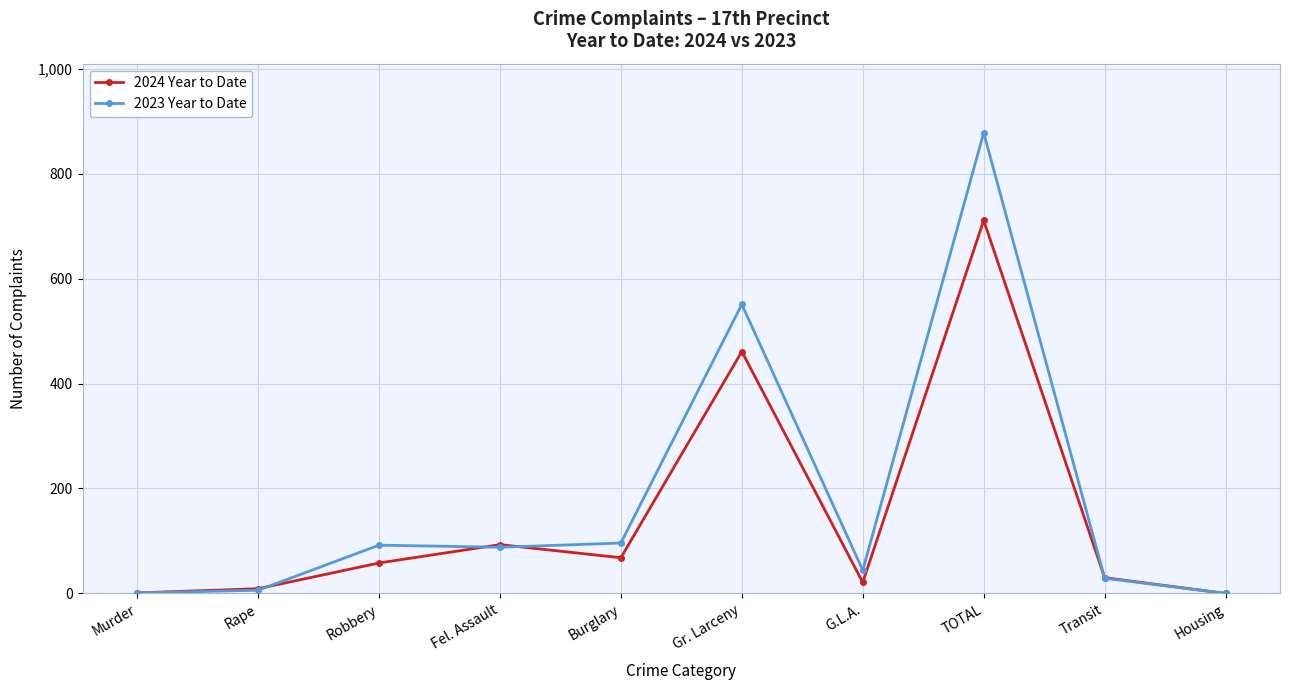

List the series in order of their overall mean, lowest first.

2024 Year to Date, 2023 Year to Date